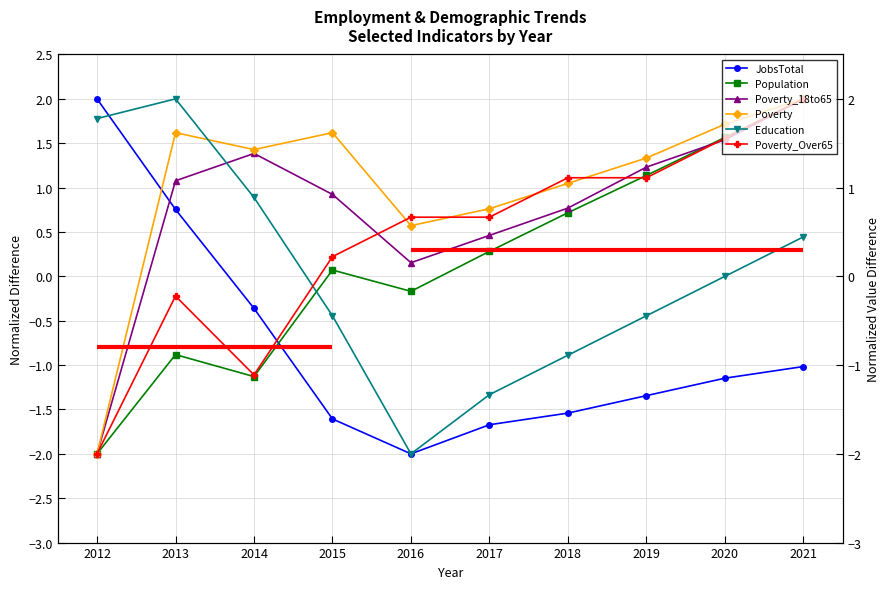

True or false: Poverty_Over65 has more than 2 points higher than both neighbors.

False